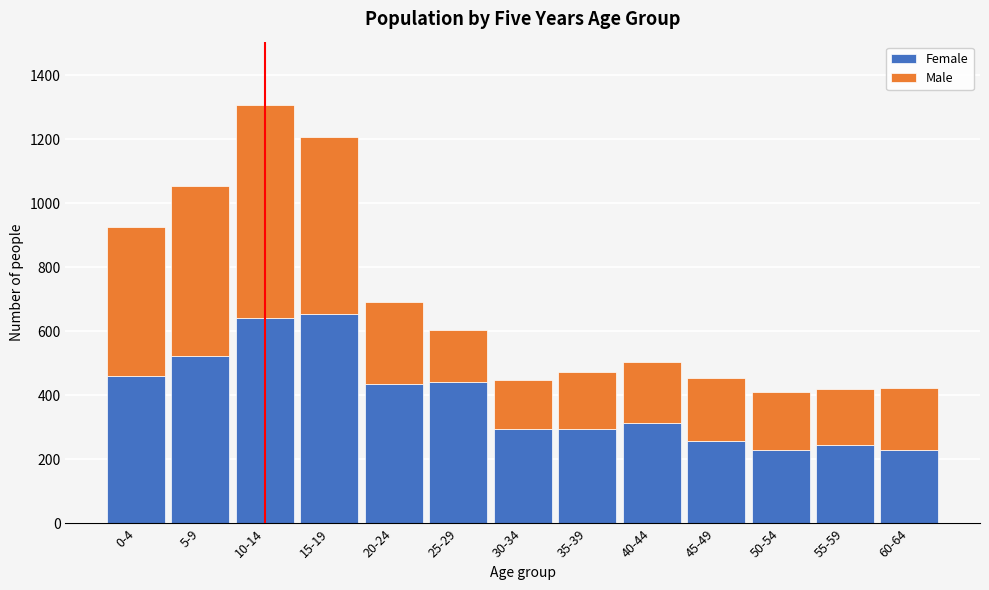

What is the lowest value of the Female series?

229